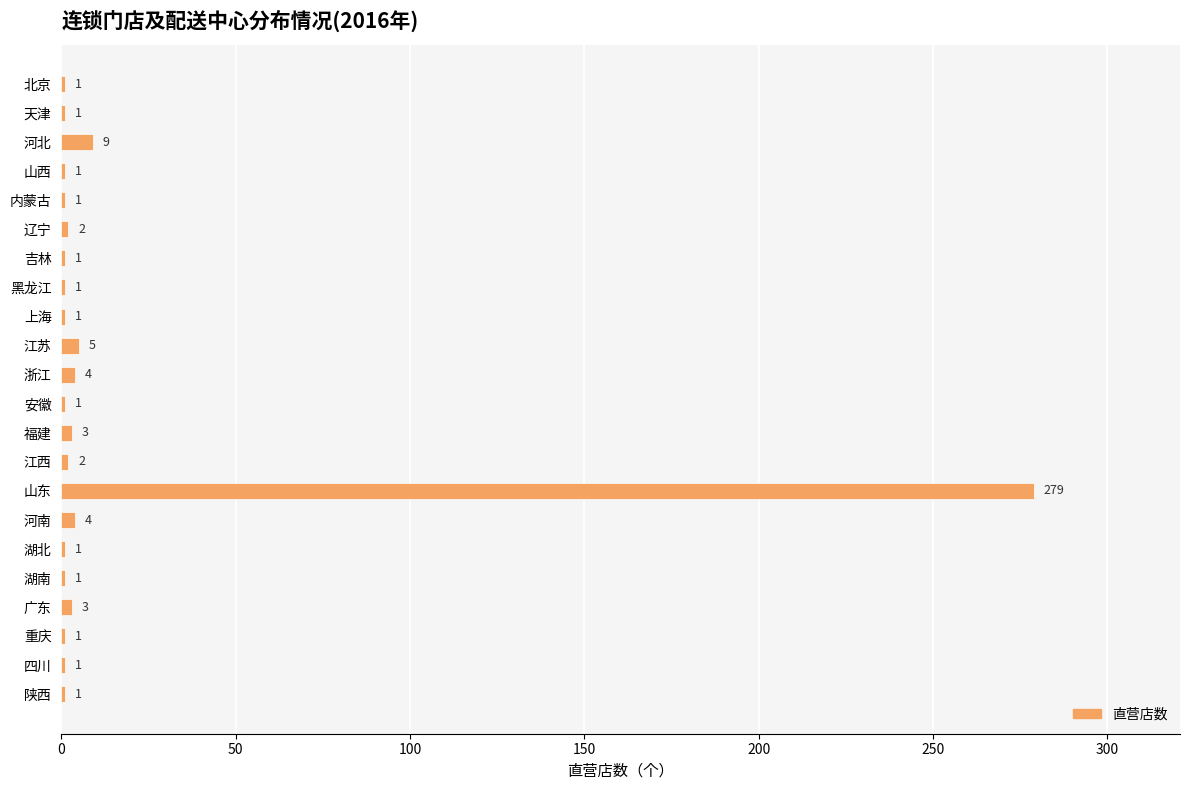

What is the sum of the values at 湖南 and 江苏?

6